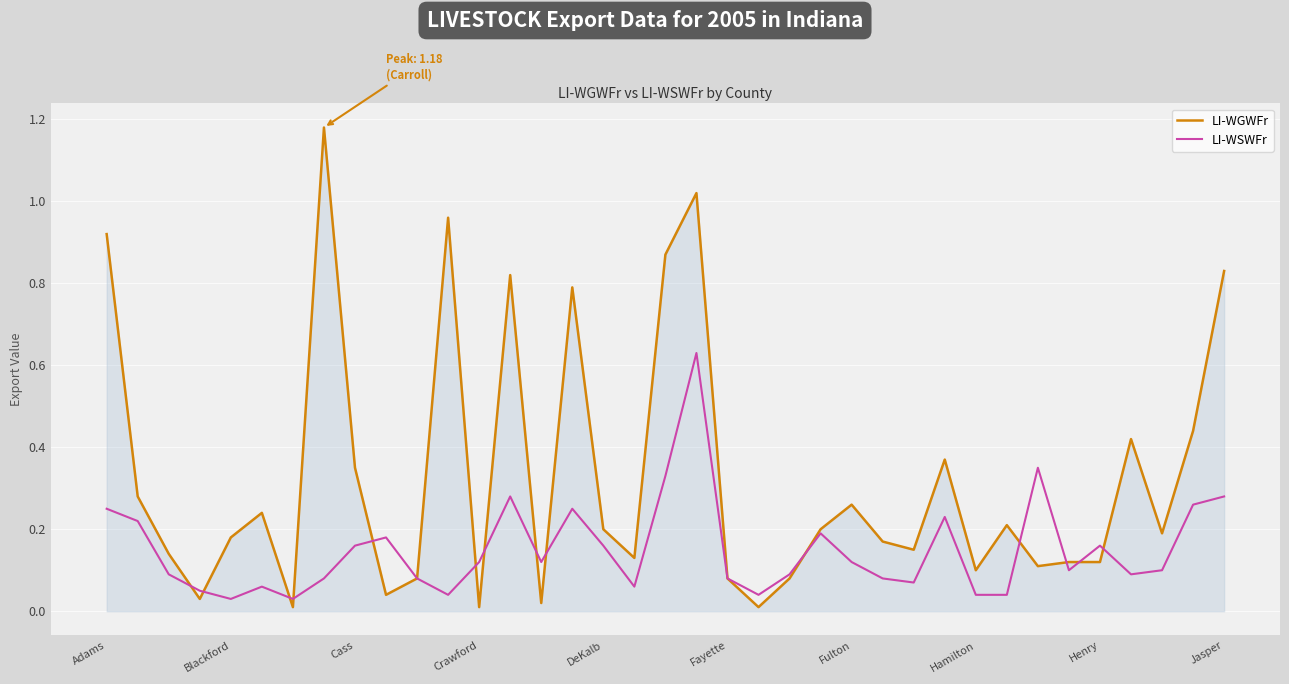

Which series has the largest total across all categories?

LI-WGWFr